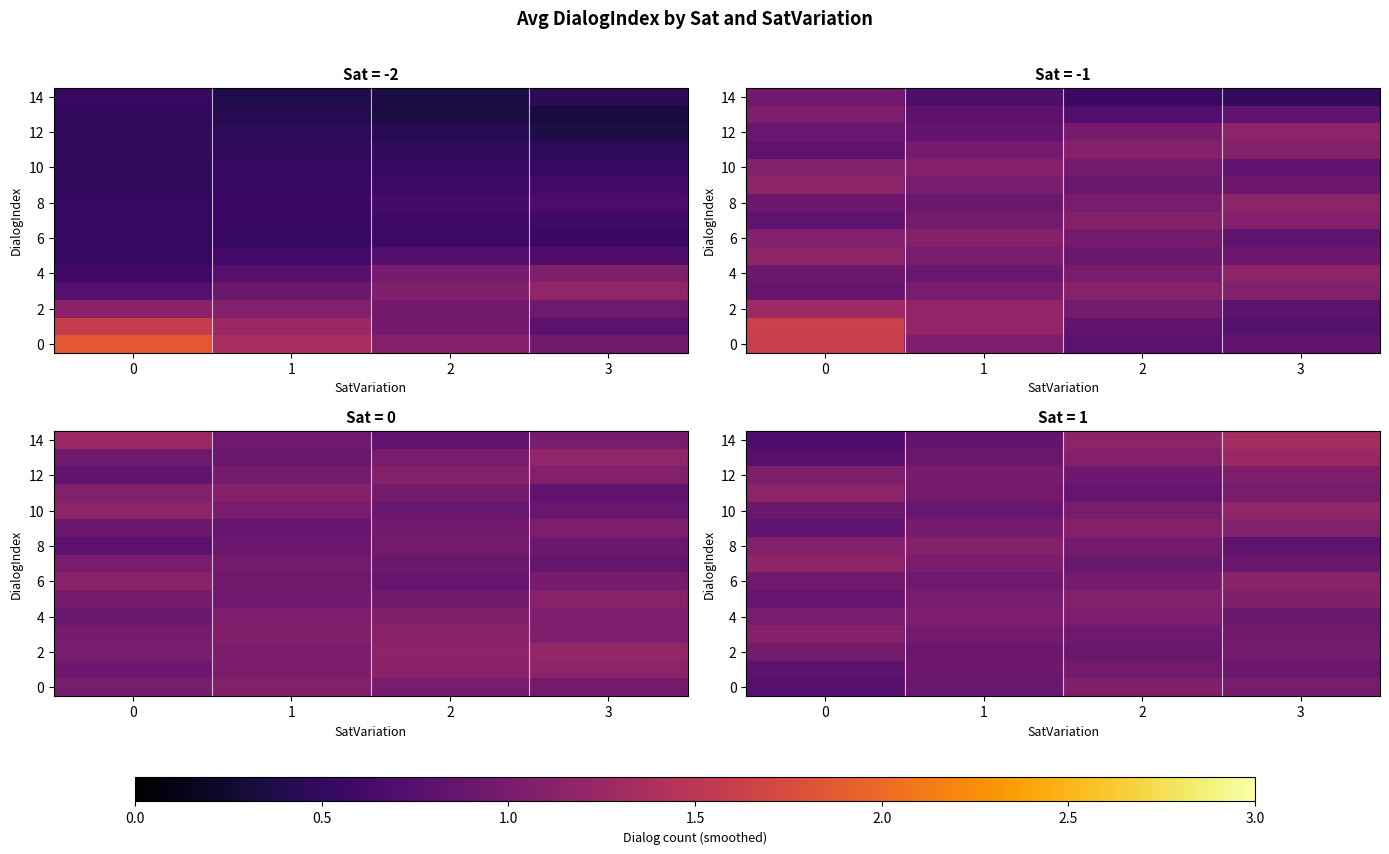

Rank the categories by 10 value from lowest to highest.

1, 0, 2, 3